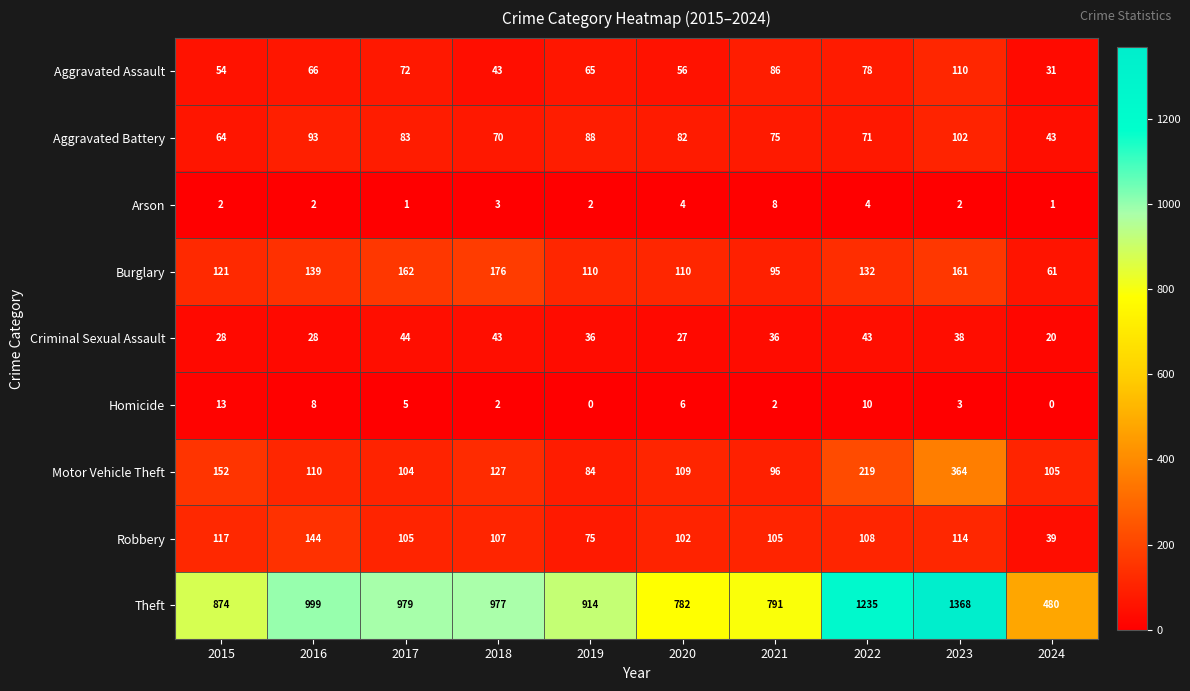

What is the difference between the highest and lowest values at 2020?

778